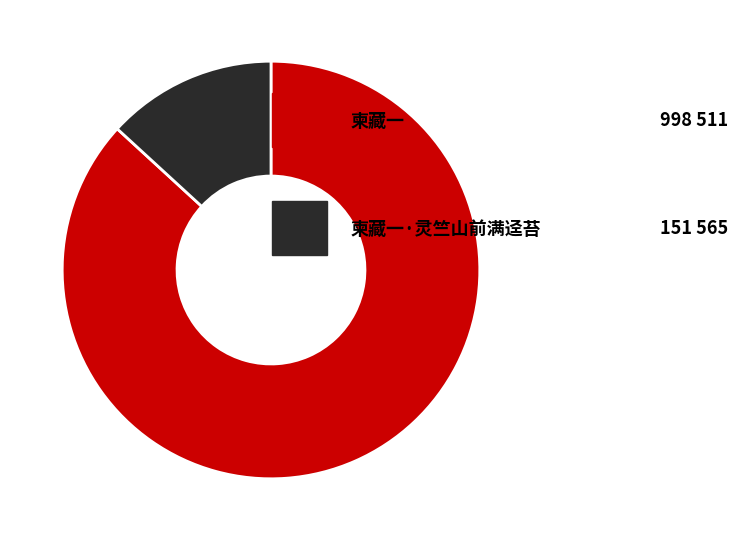

Is there a majority slice in this chart?

Yes